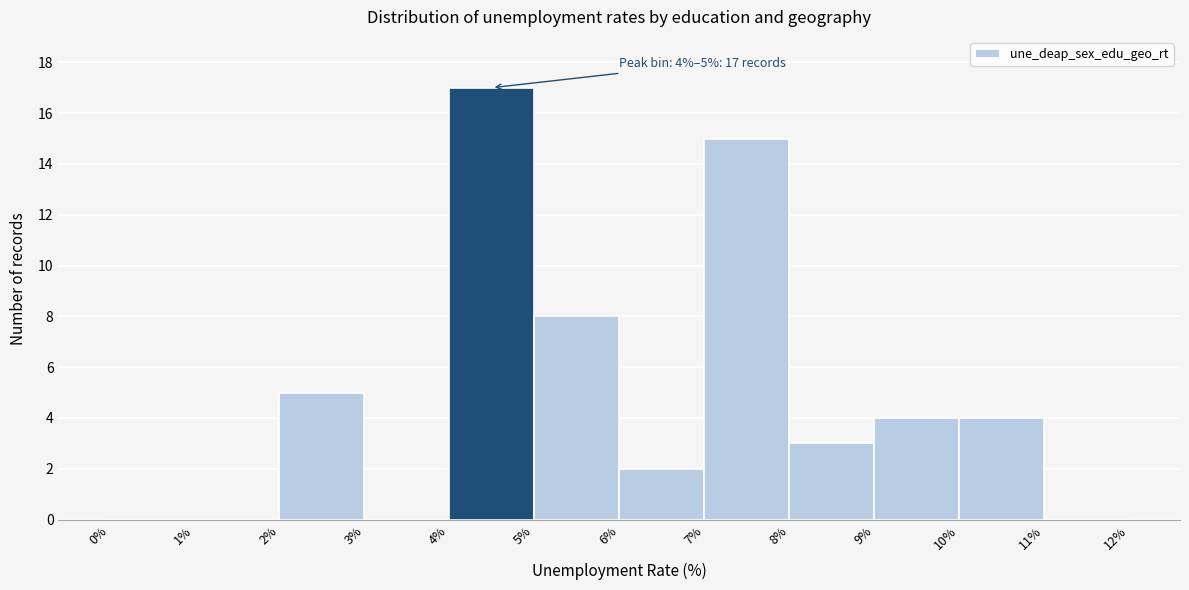

Which range on the x-axis has the tallest bar?

4% to 5%